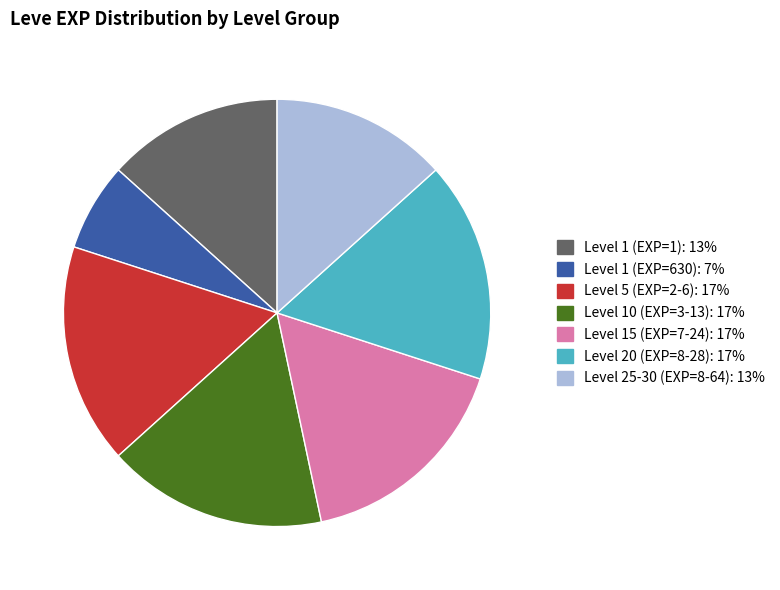

Is there any slice that represents more than half of the pie?

No